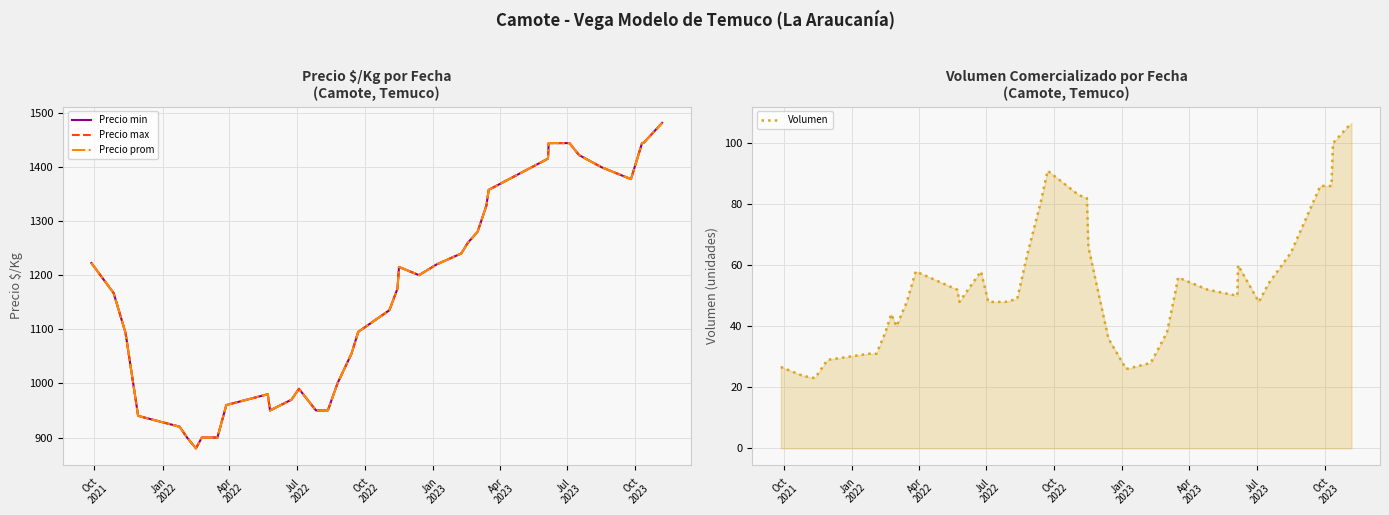

What is the difference between the second highest and second lowest values in the Volumen series?

76.2